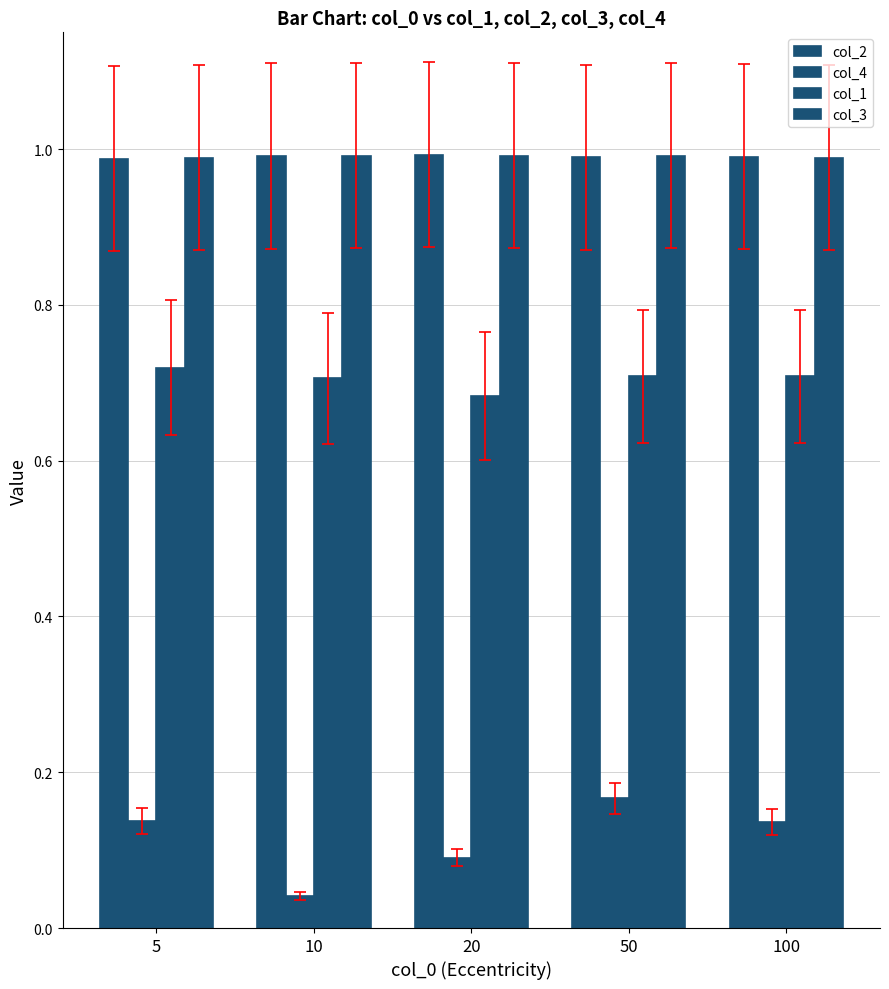

Is the value of col_1 at 10 greater than the value of col_3 at 5?

No